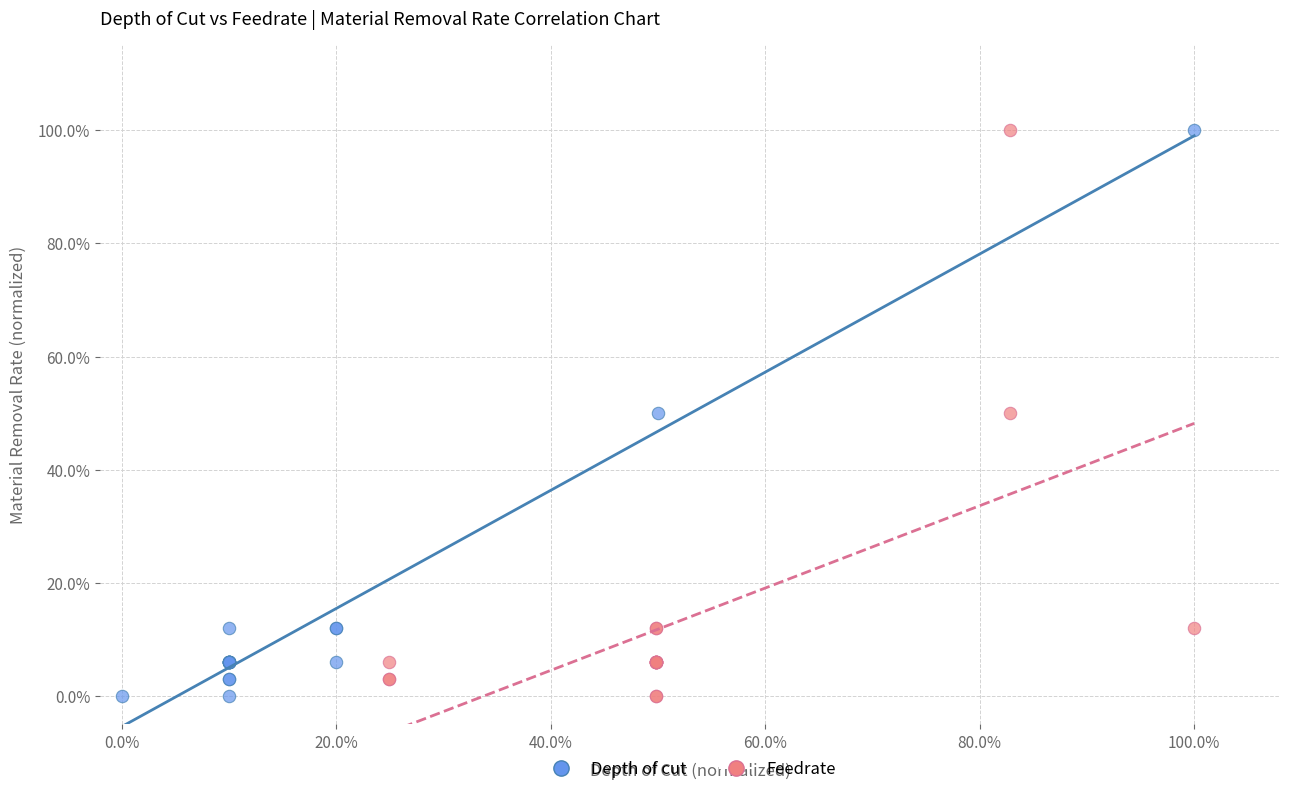

What are all the series names shown in the legend?

Depth of cut, Feedrate